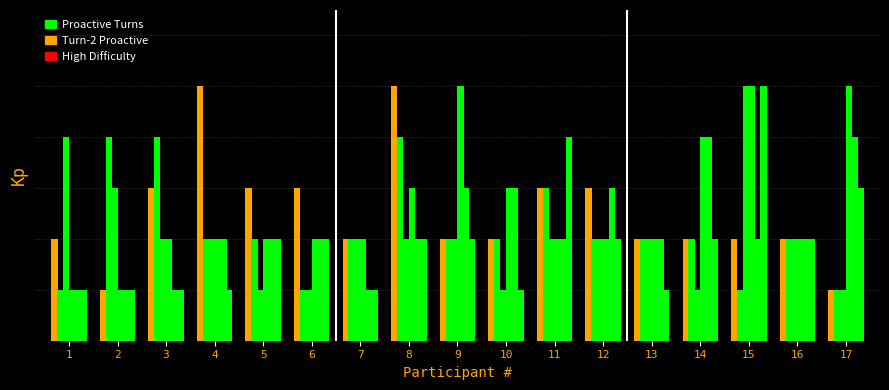

Does the chart contain stacked bars?

No